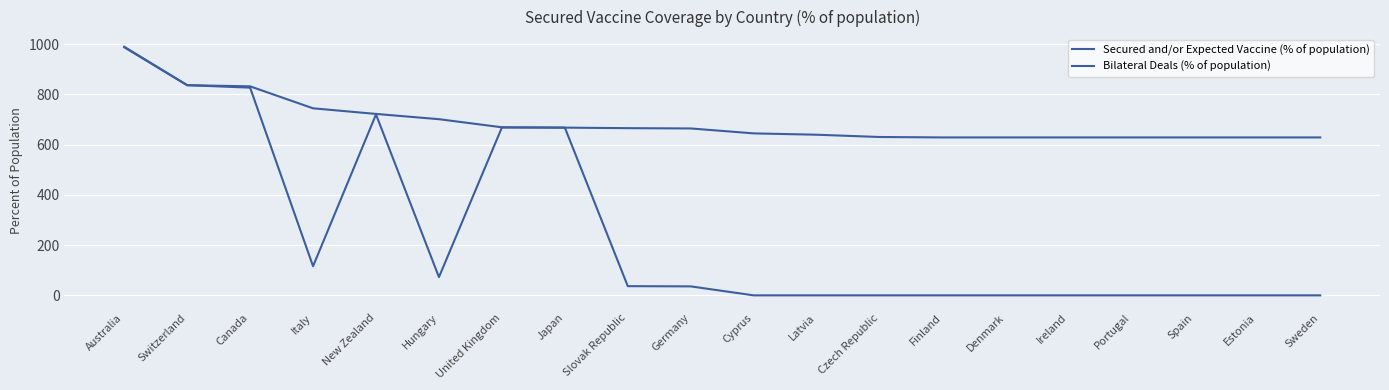

Reading left to right, list all the values displayed in this chart.

Secured and/or Expected Vaccine (% of population): 990.0	837.0	832.4	744.9	722.5	701.6	669.3	668.0	665.8	664.7	645.1	639.7	630.7	628.9	628.9	628.9	628.9	628.9	628.9	628.9
Bilateral Deals (% of population): 988.0	837.0	827.2	116.0	720.5	72.7	668.5	668.0	36.6	35.8	0.0	0.0	0.0	0.0	0.0	0.0	0.0	0.0	0.0	0.0